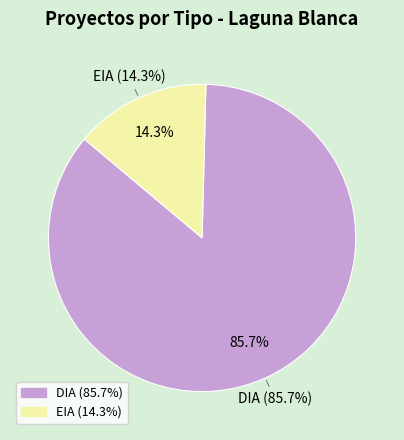

The DIA slice represents 76% of the pie. True or false?

False